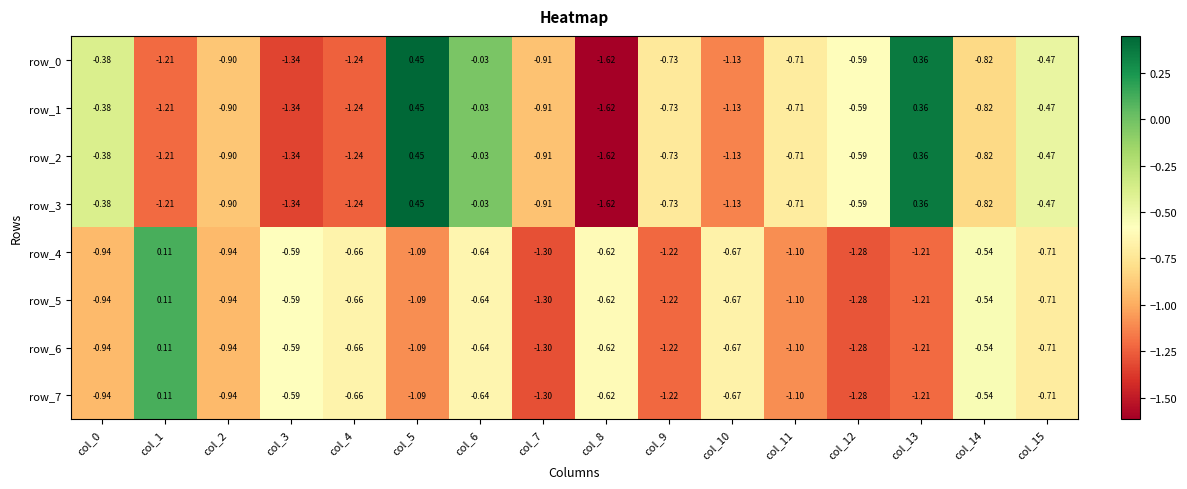

Between col_4 and col_2, which is larger?

col_2